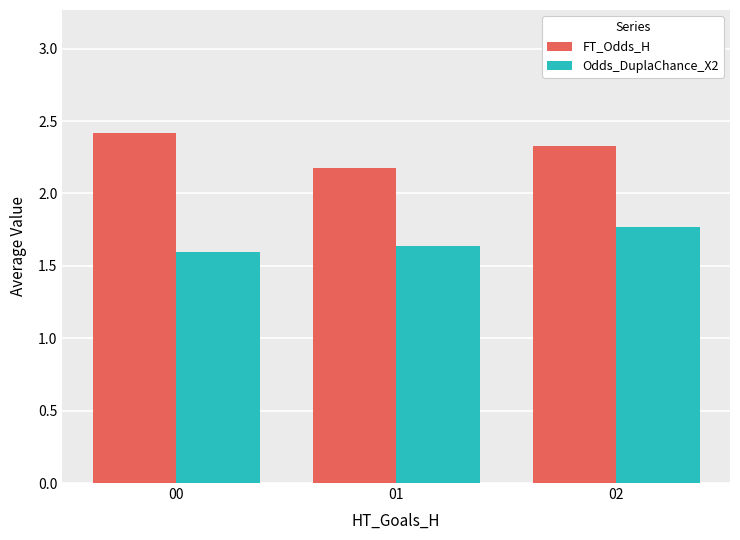

What is the total value across all series at 00?

4.0